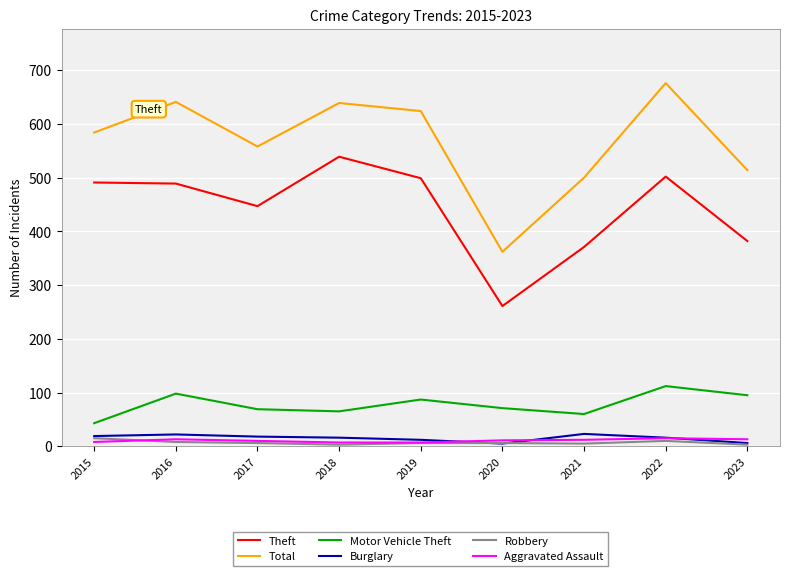

At which category does the chart reach its peak across all series?

2022